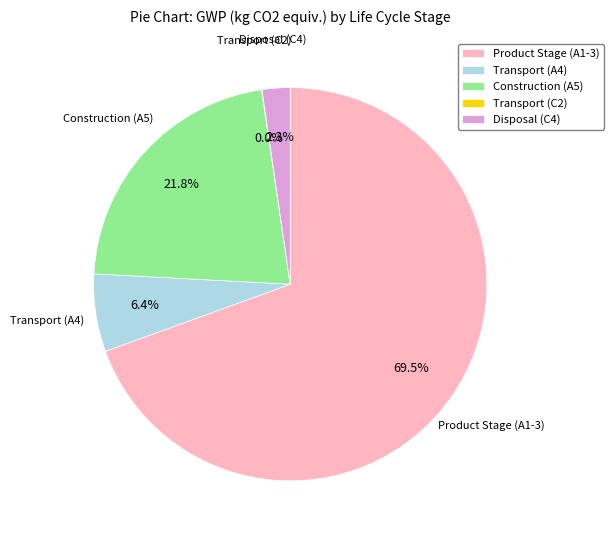

Which slice represents more than half of the pie?

Product Stage (A1-3)